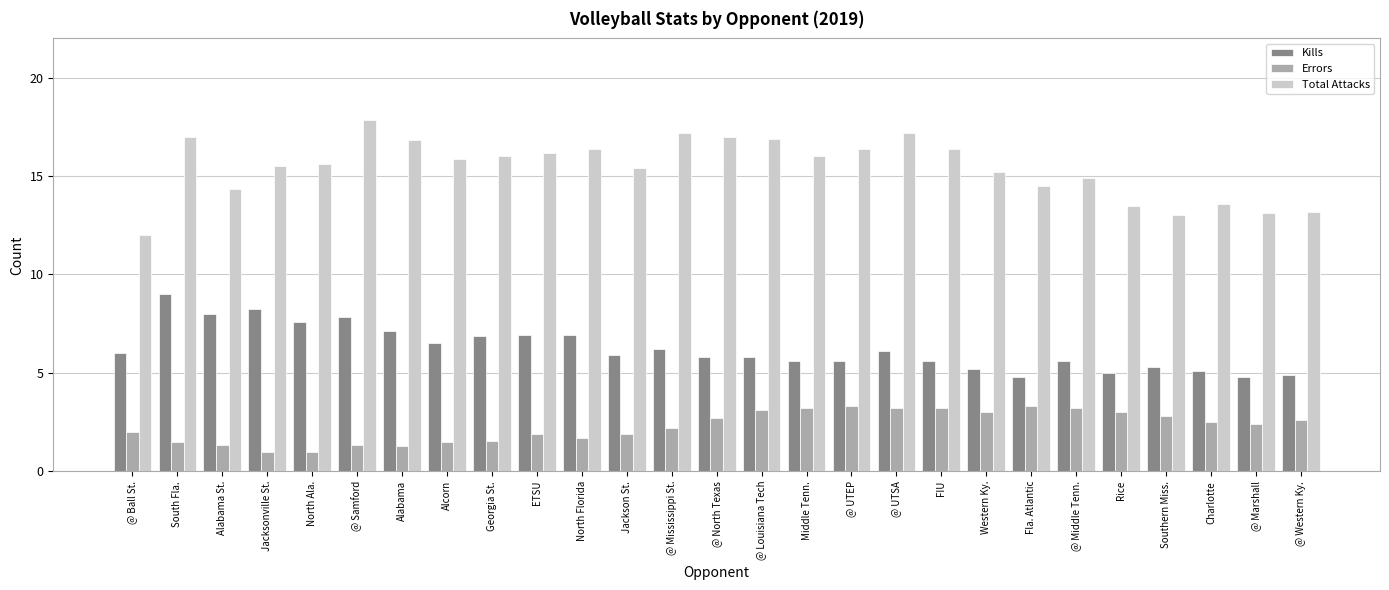

What is the total value across all series at ETSU?

25.0